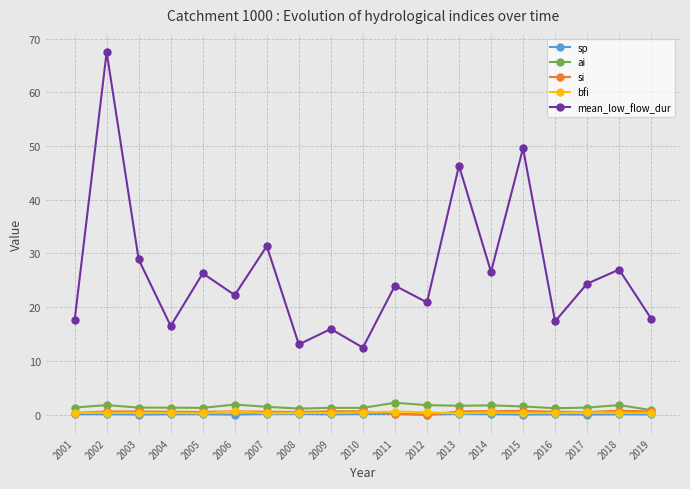

Is it true that ai equals 1.8 at 2018?

True